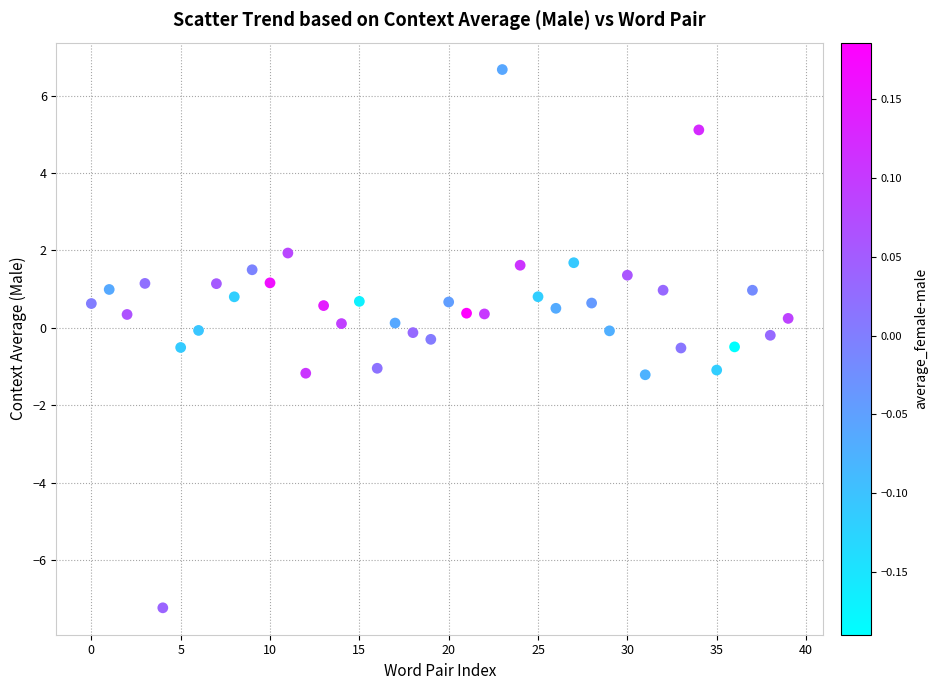

What is the range of Y values (max minus min)?

13.9